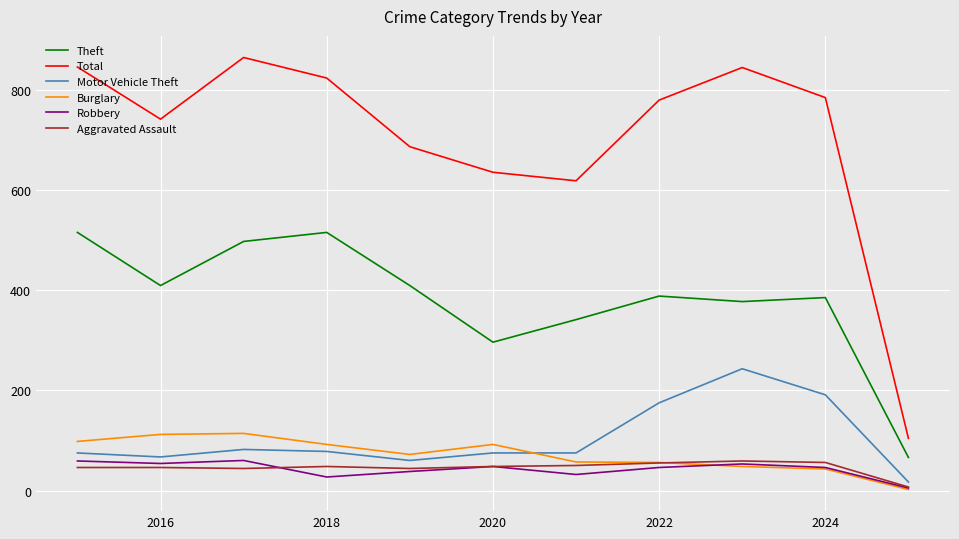

What is the highest value of the Theft series?

515